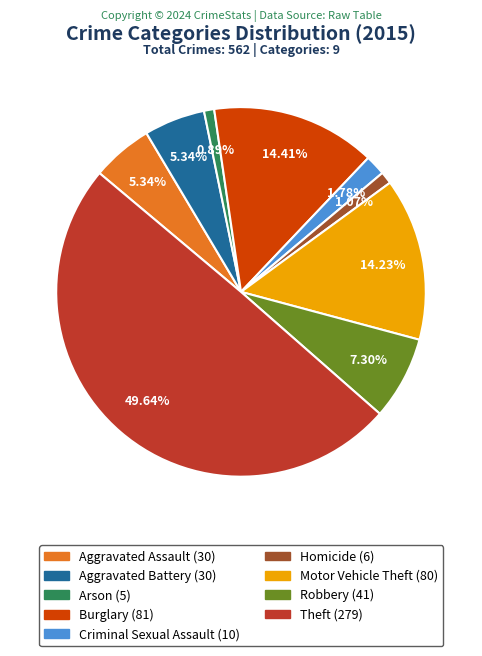

Approximately how many times larger is the value at Aggravated Battery compared to Homicide?

5.0